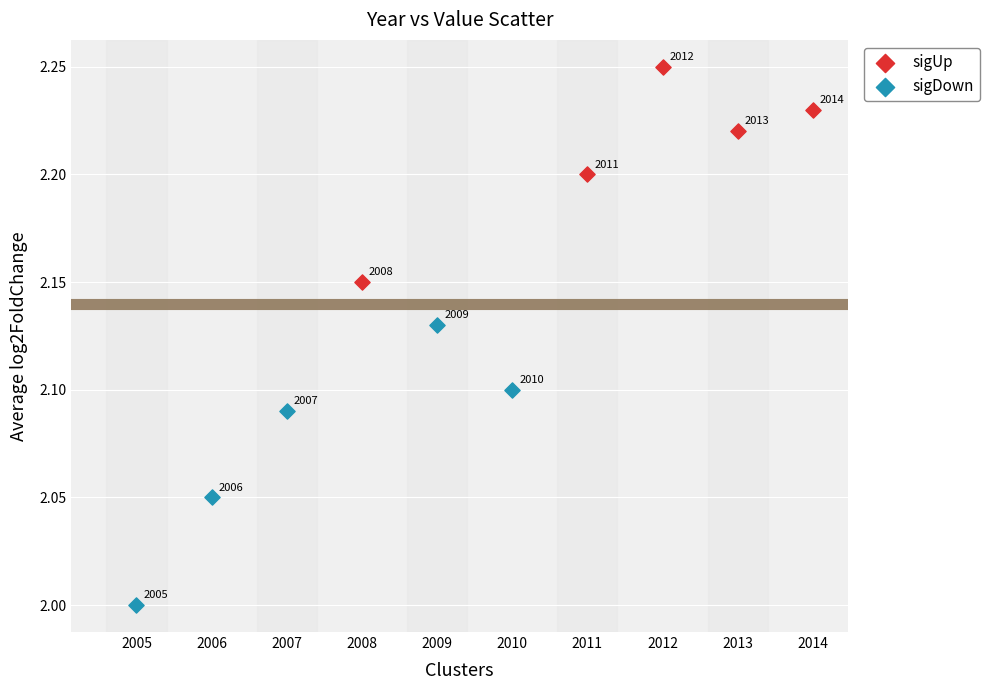

Which series contains the lowest Y value?

sigDown